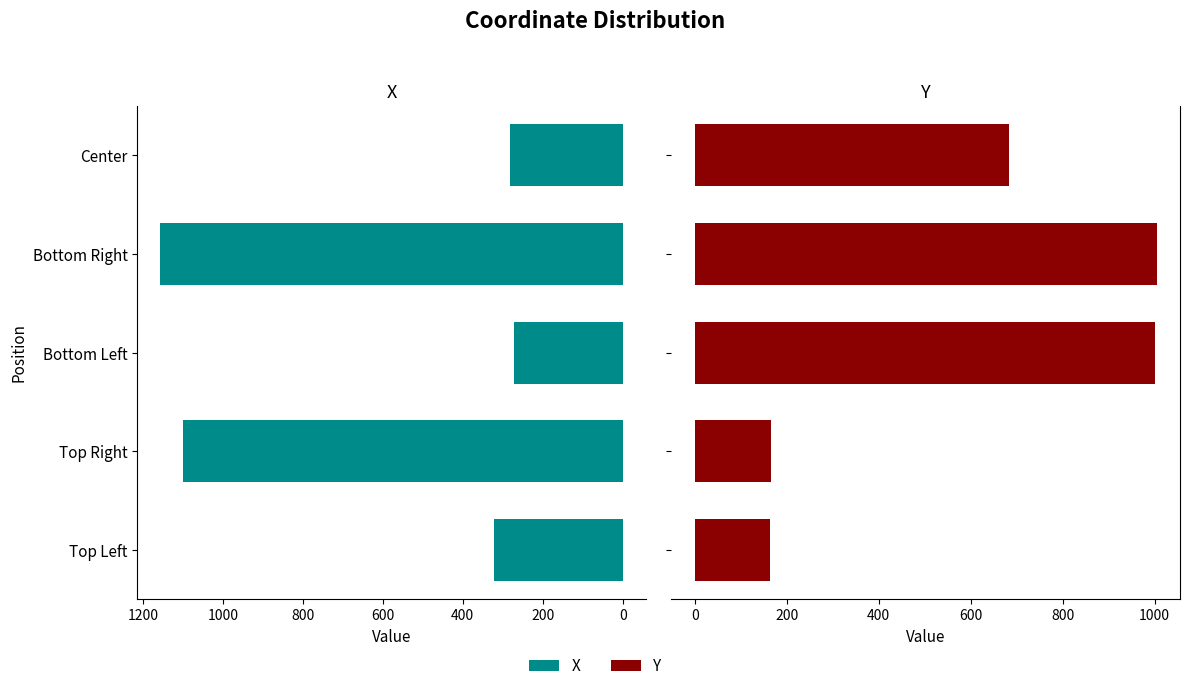

Does the chart contain any negative values?

No